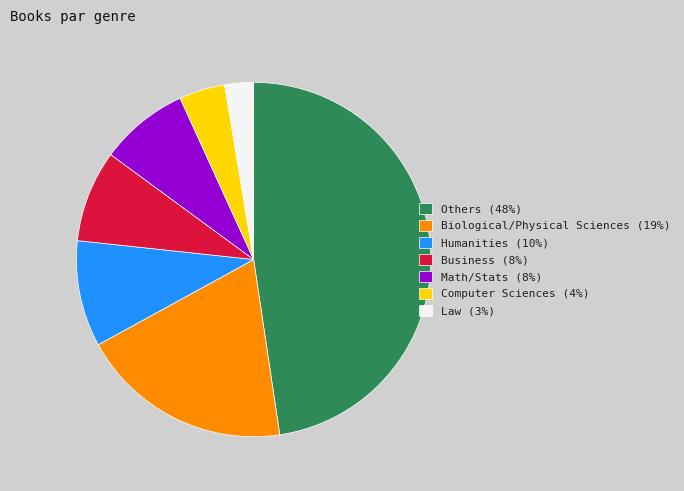

What is the ratio of the value at Others to the value at Biological/Physical Sciences?

2.5